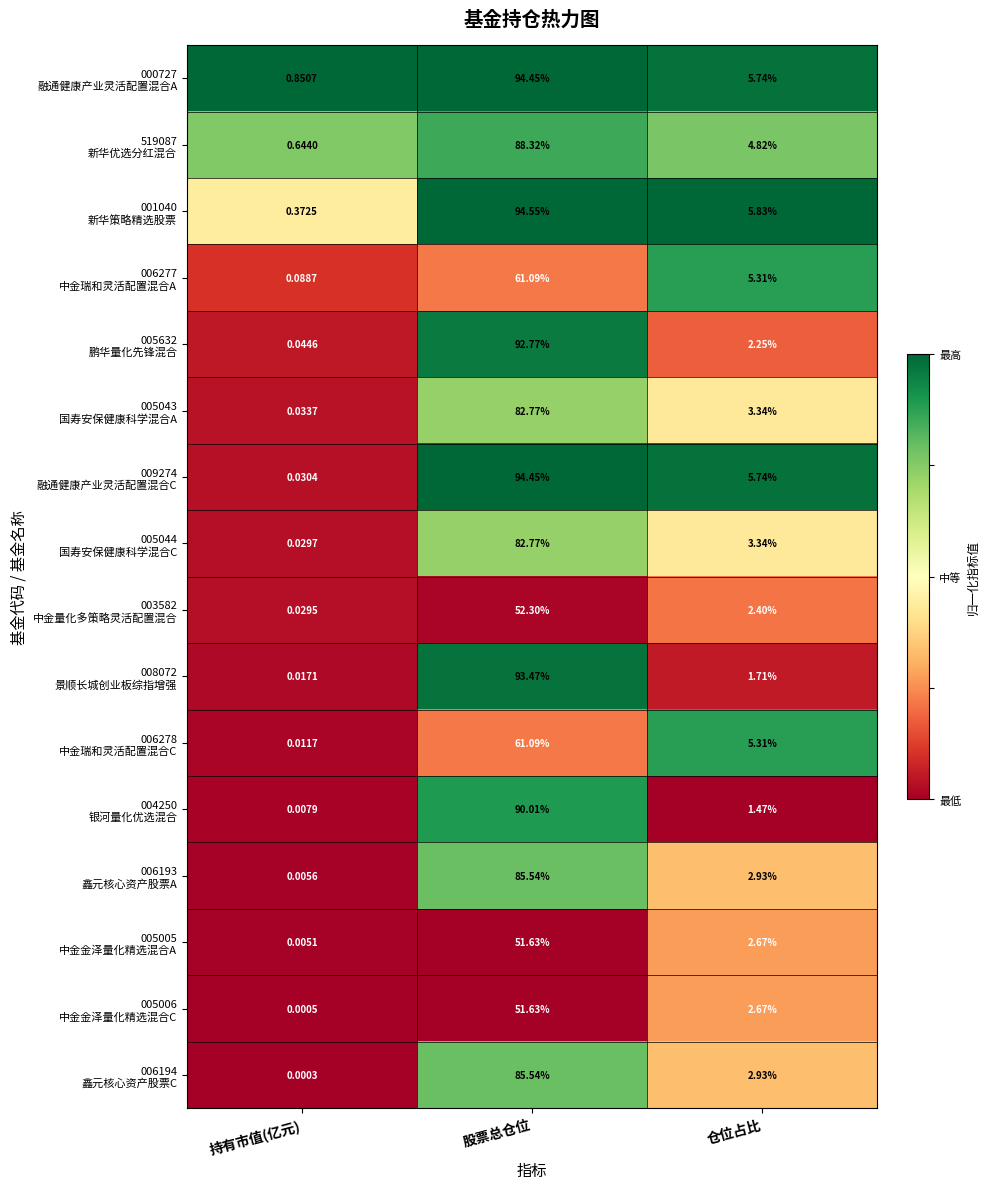

At which category is the sum across all series the highest?

股票总仓位